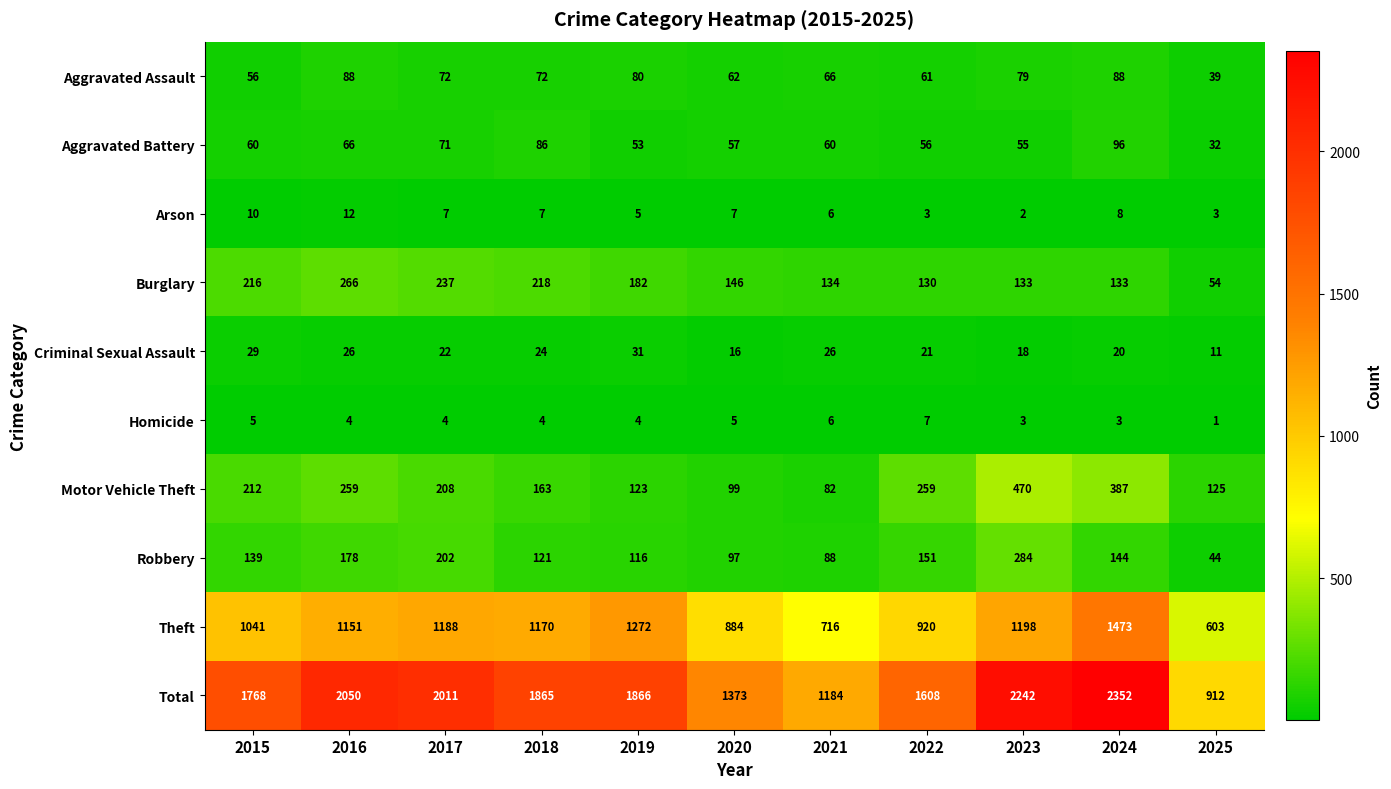

Rank the series at 2020 from highest to lowest value.

Total, Theft, Burglary, Motor Vehicle Theft, Robbery, Aggravated Assault, Aggravated Battery, Criminal Sexual Assault, Arson, Homicide